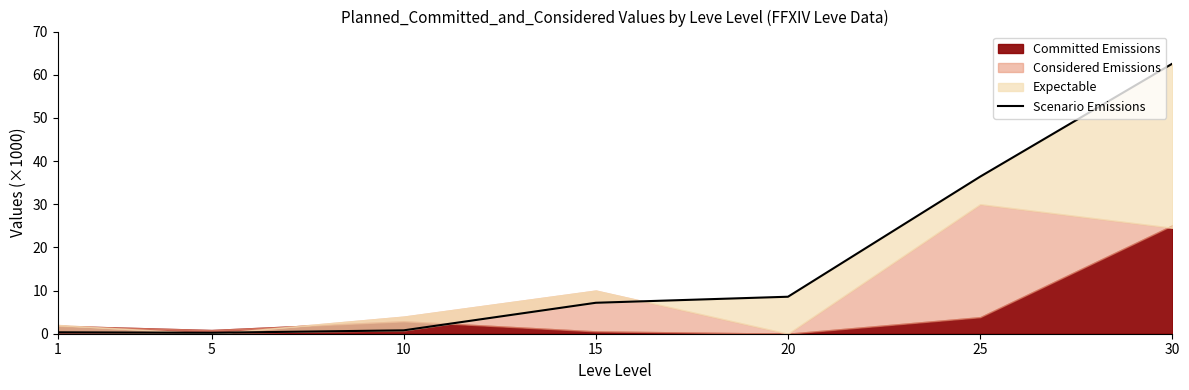

What is the minimum value shown in the chart?

0.2